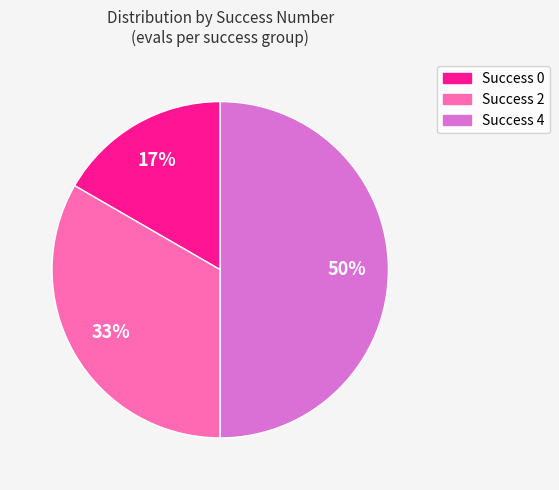

To the nearest percent, what is the difference between the largest and smallest slice percentages?

33%